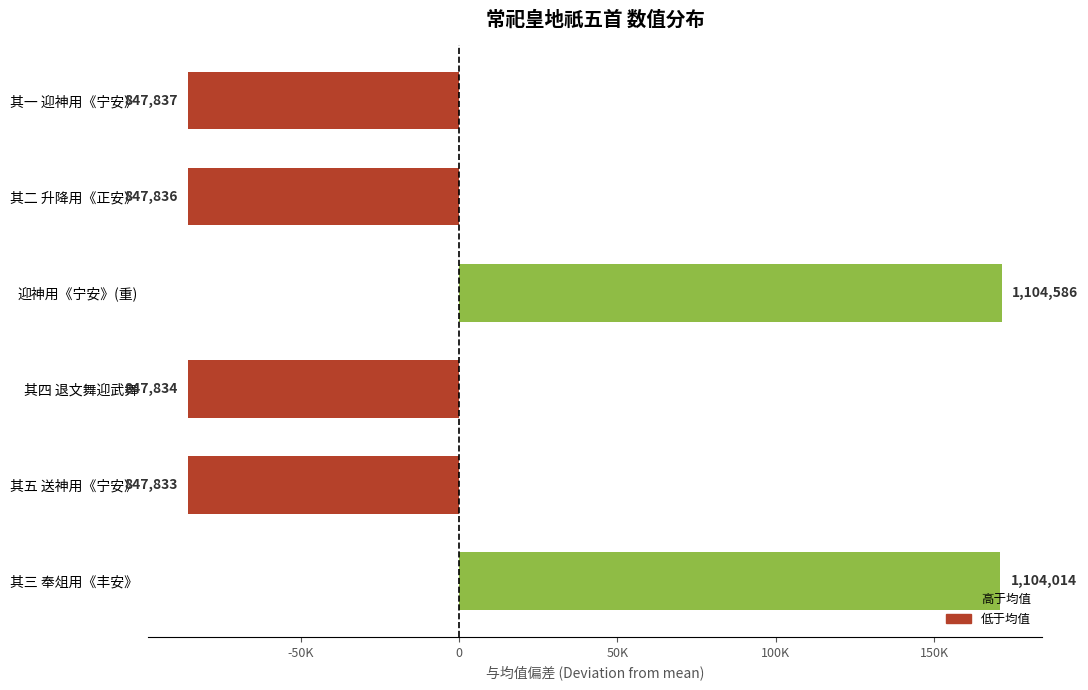

Does the chart contain any negative values?

Yes